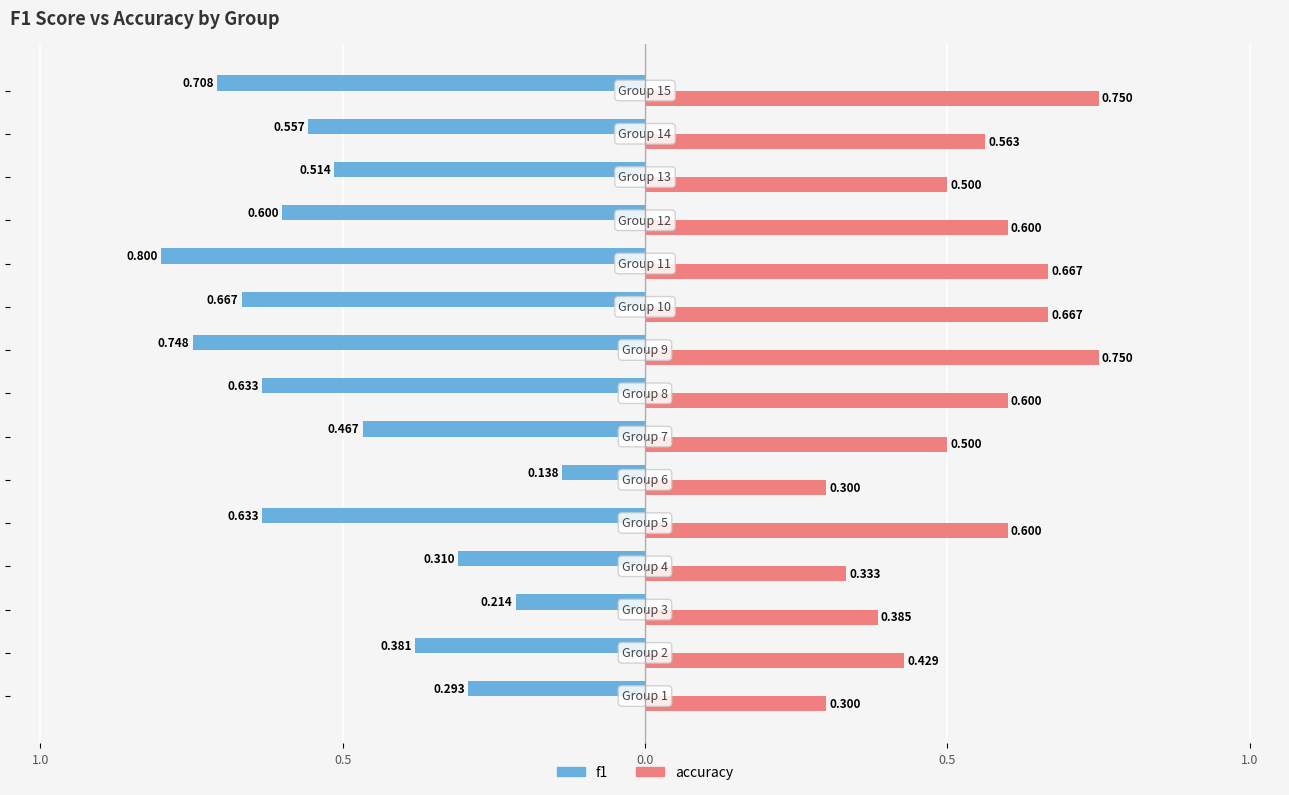

What are all the series names shown in the legend?

f1, accuracy